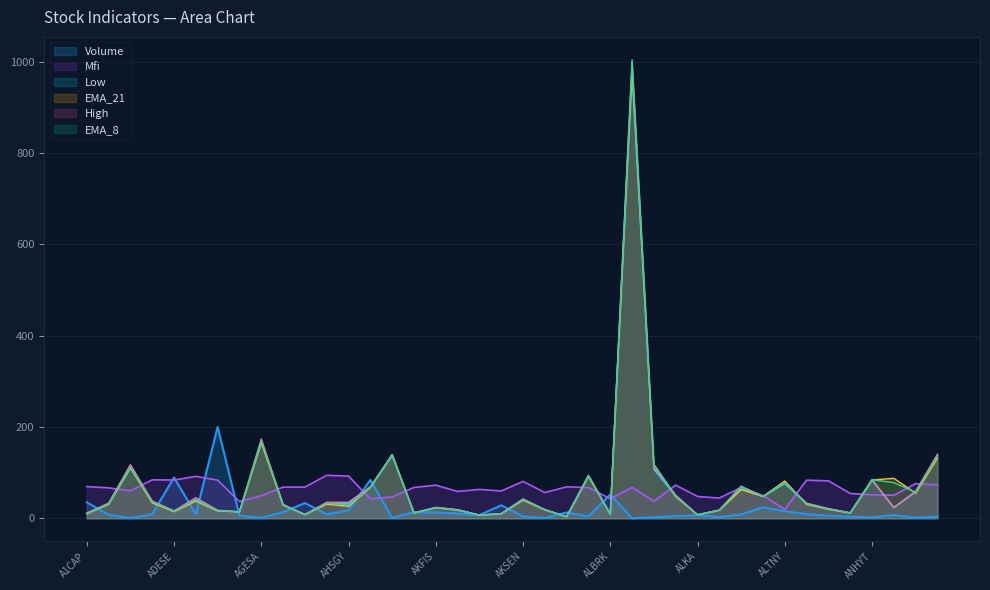

What is the difference between the highest and lowest values at ANGEN?

50.8